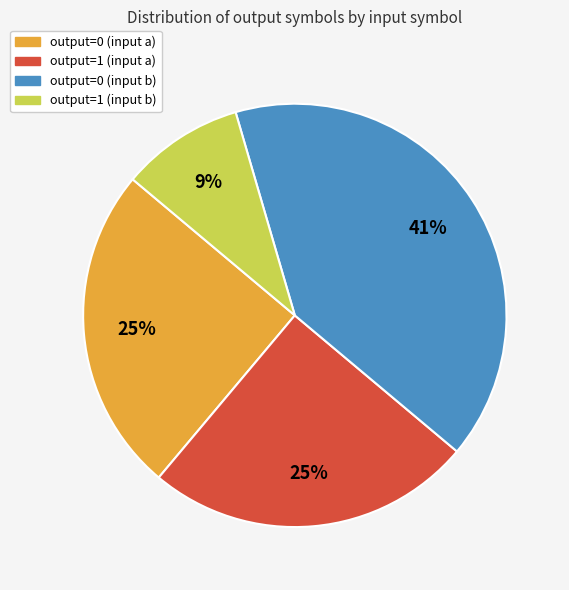

Is there a majority slice in this chart?

No